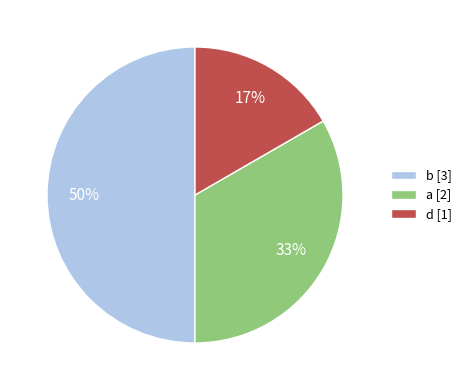

What is the ratio of the value at d to the value at a?

0.5